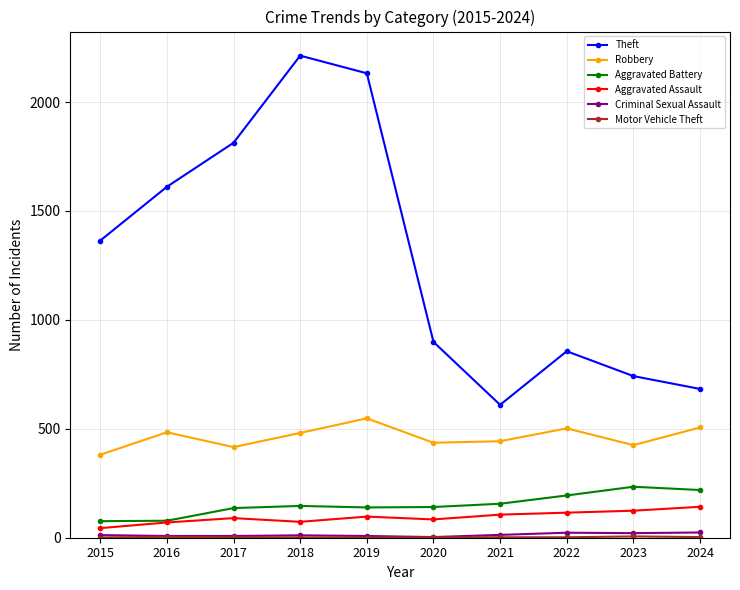

Which category has the highest value in the Theft series?

2018